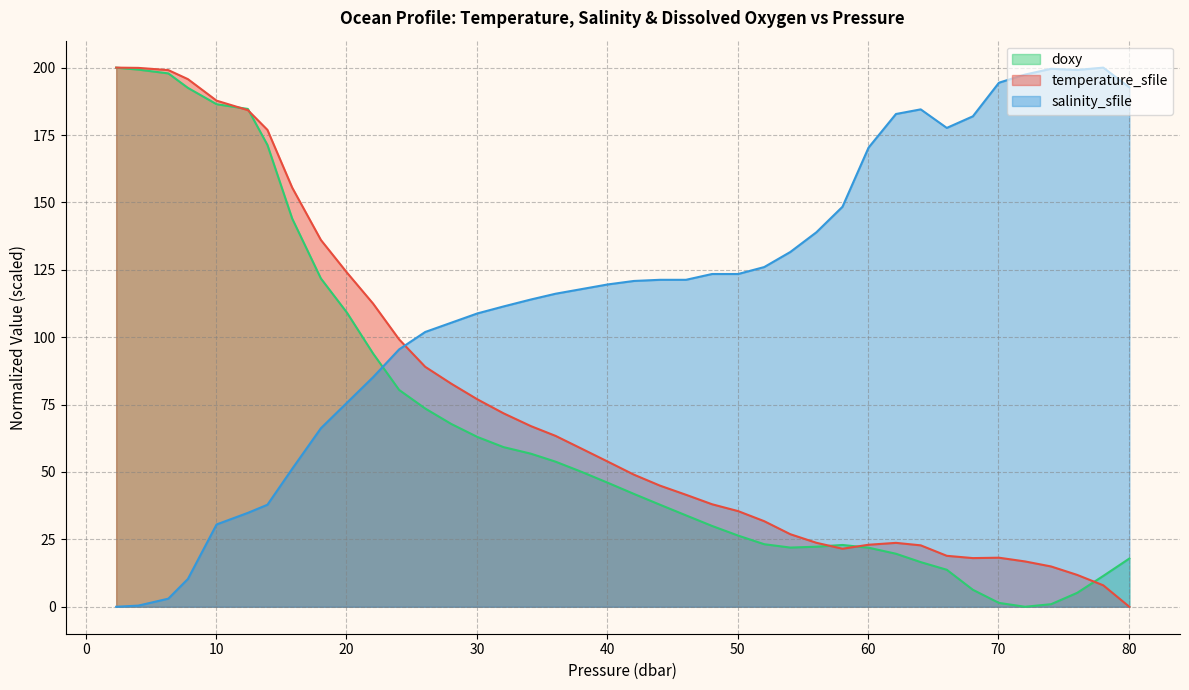

Which category has the highest value in the doxy series?

2.34